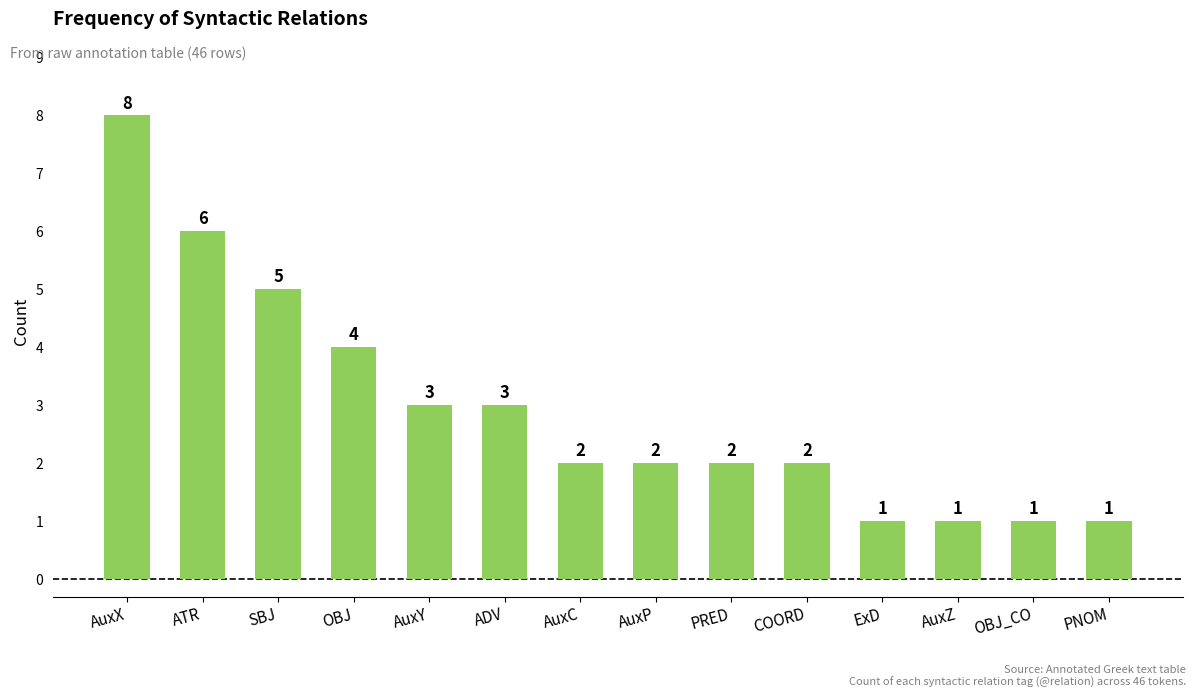

What is the label of the 11th bar from the right?

OBJ